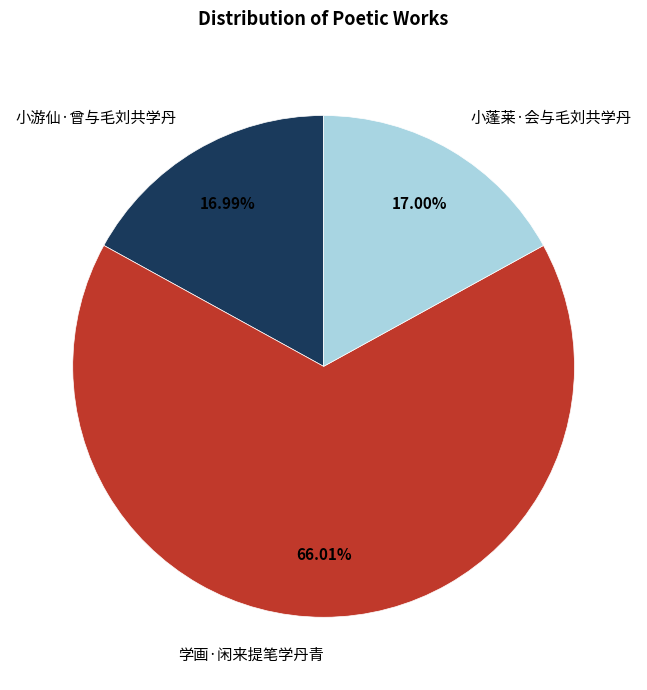

Count the number of slices in the pie.

3